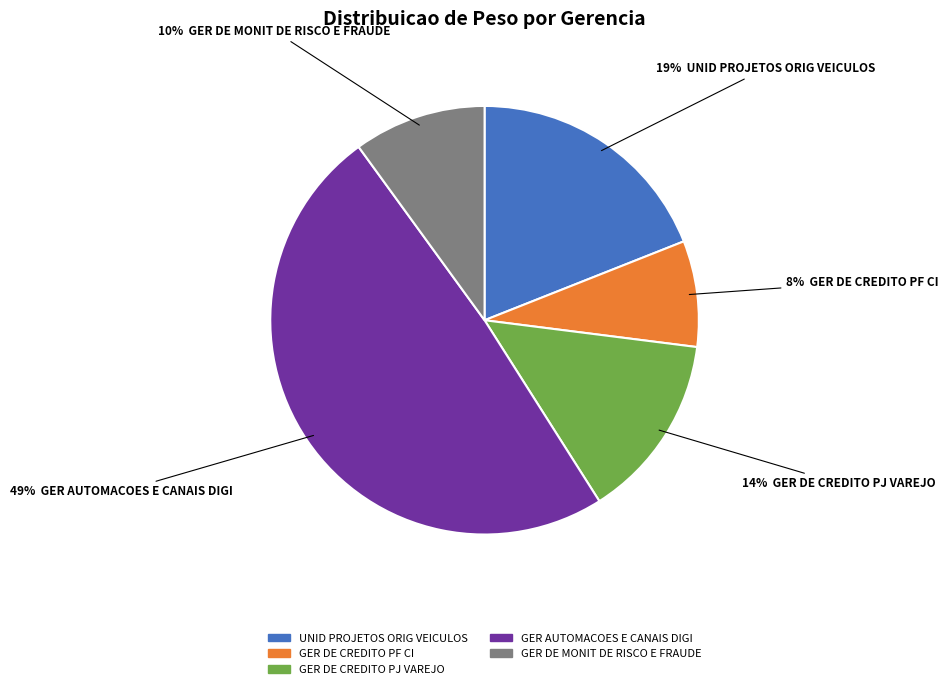

To the nearest percent, what is the difference between the largest and smallest slice percentages?

41%